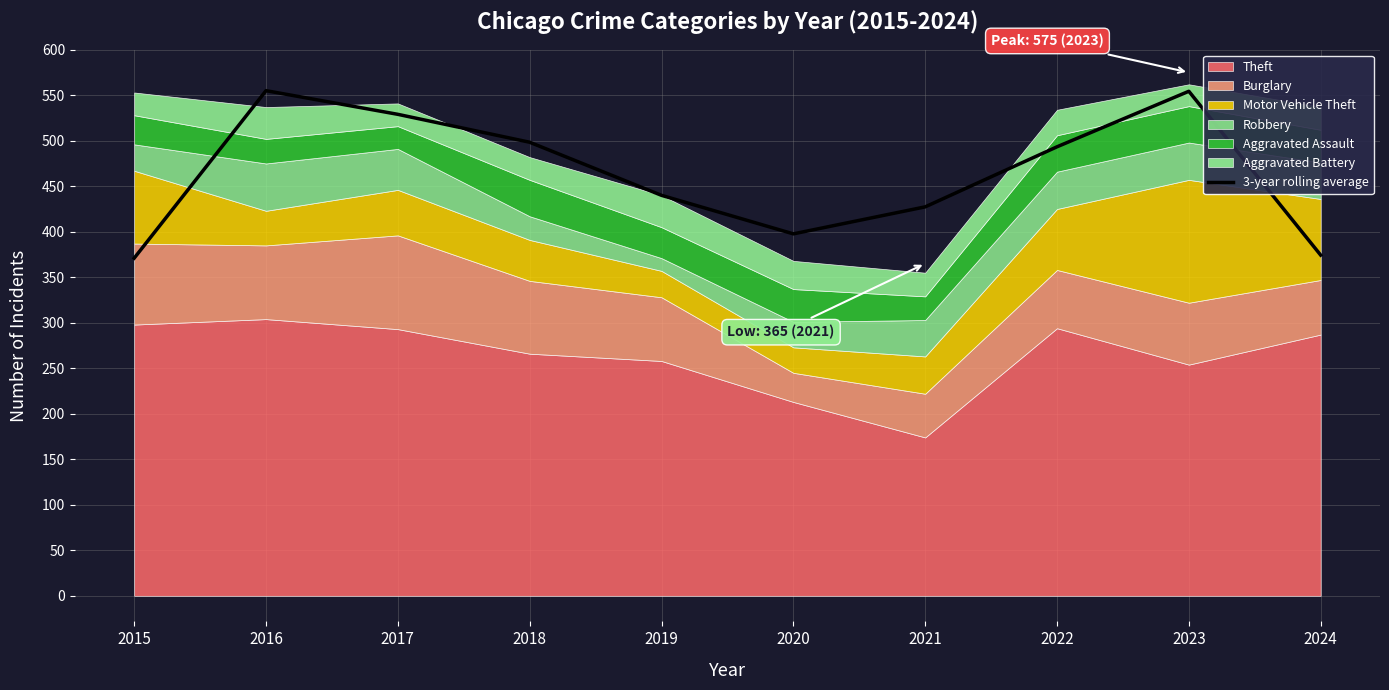

Rank the categories by value from lowest to highest.

2015, 2024, 2020, 2021, 2019, 2022, 2018, 2017, 2023, 2016